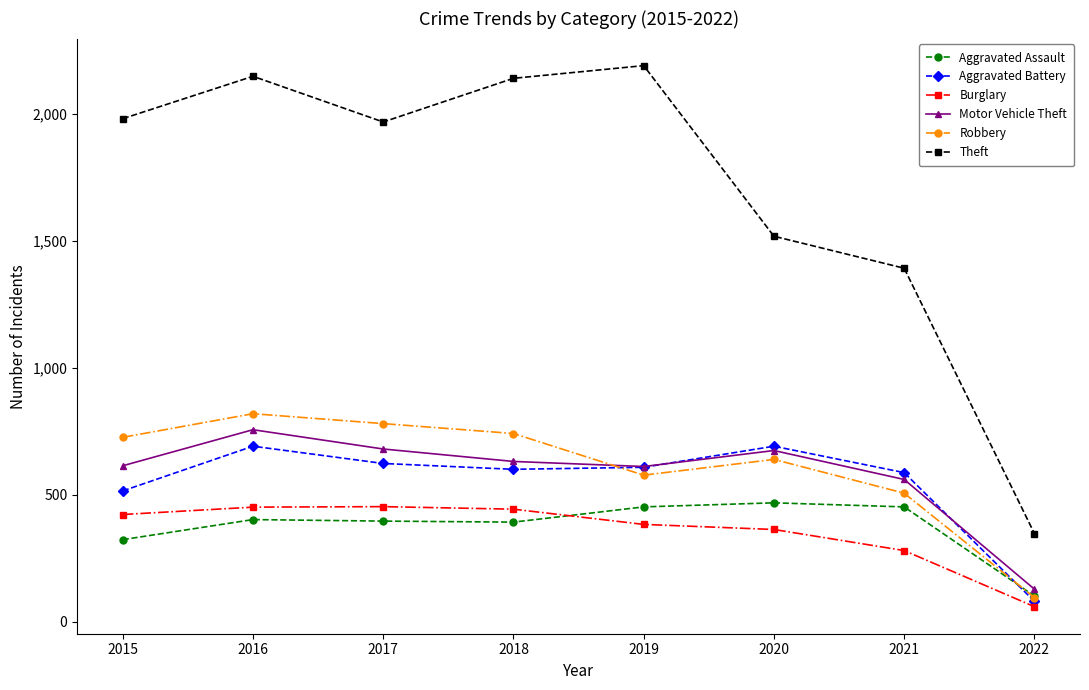

What is the sum of the Robbery values at 2018 and 2019?

1318